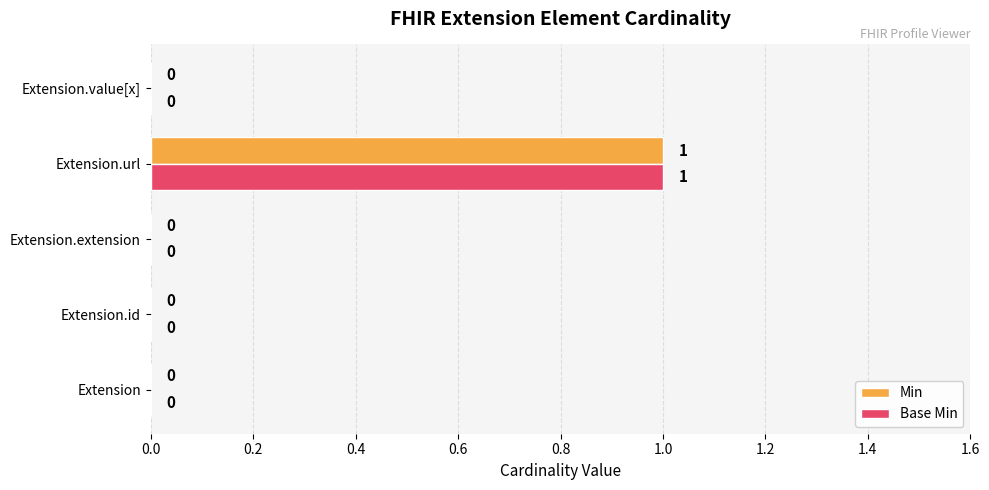

At which category is the sum across all series the highest?

Extension.url